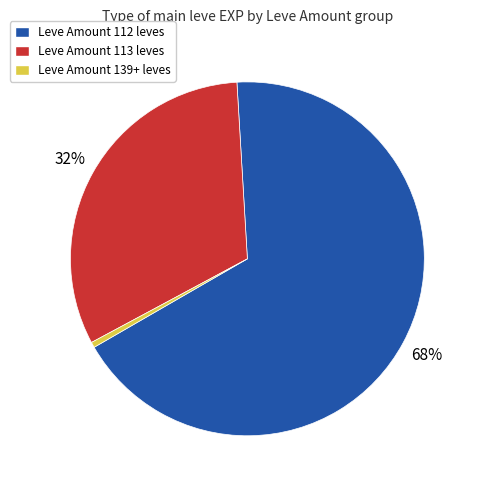

Between Leve Amount 113 leves and Leve Amount 139+ leves, which is larger?

Leve Amount 113 leves